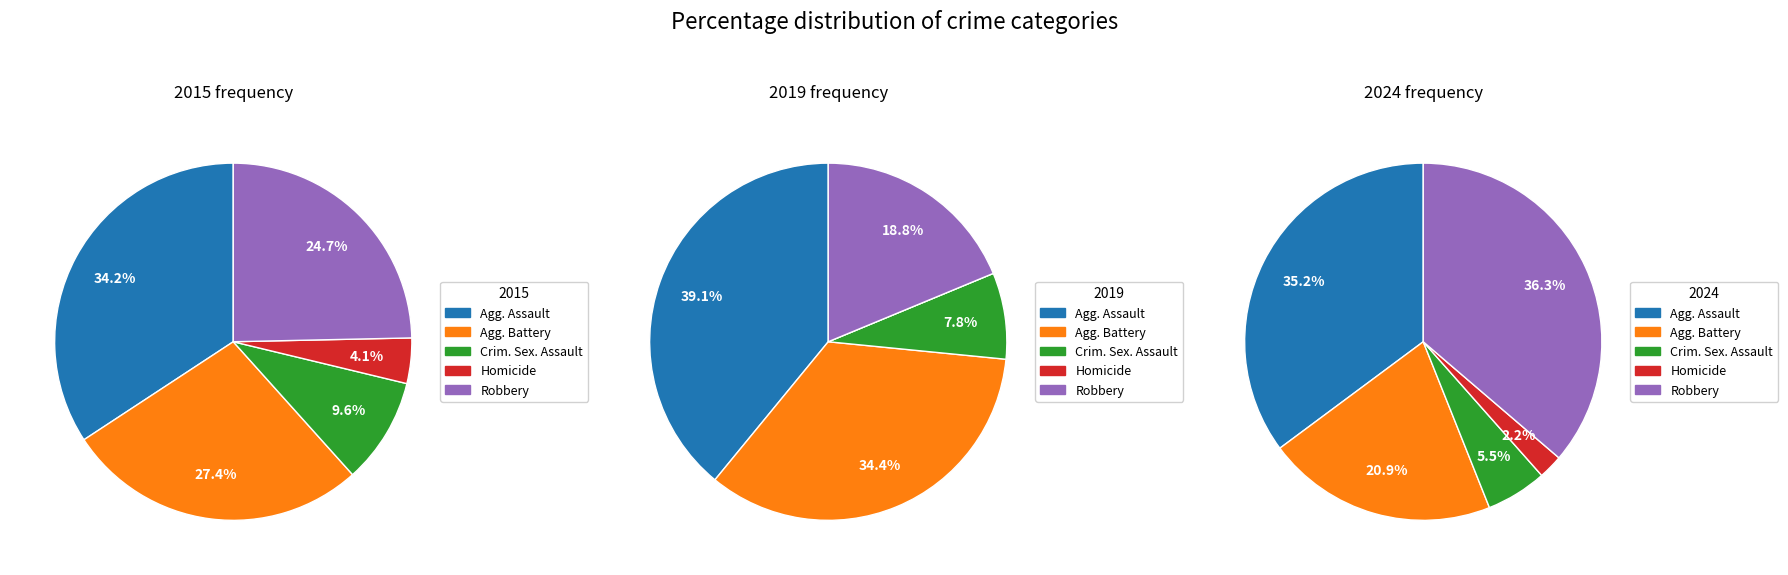

Is there any slice that represents more than half of the pie?

No